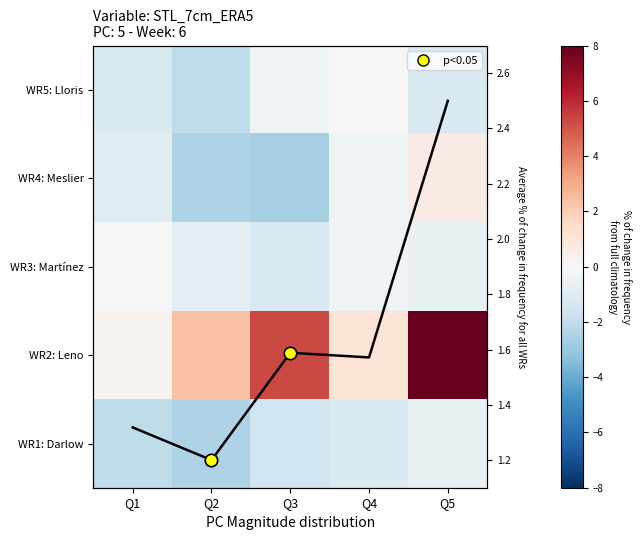

Which series has the widest spread of values?

WR2: Leno